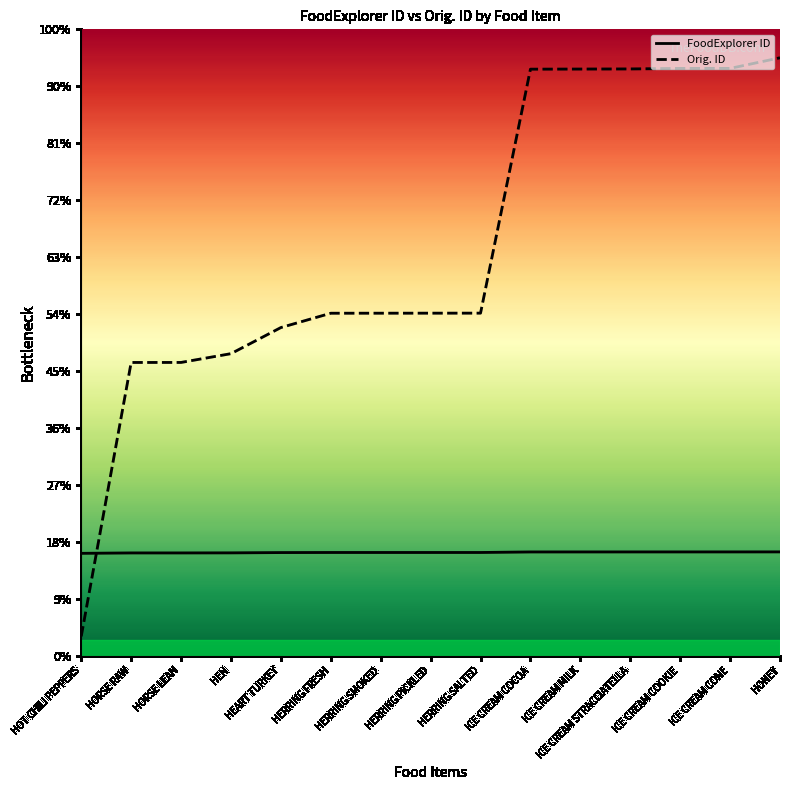

Which has a higher value, HERRING SMOKED or ICE CREAM COOKIE?

ICE CREAM COOKIE